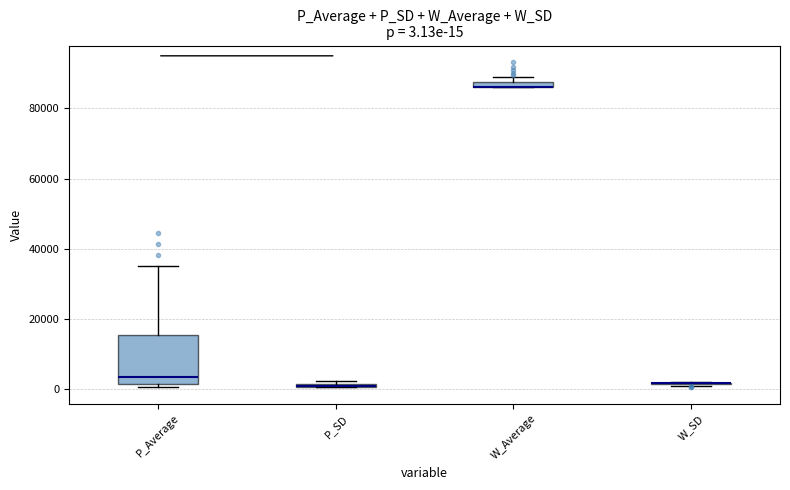

Which box is the tallest, from its lower edge to its upper edge?

P_Average